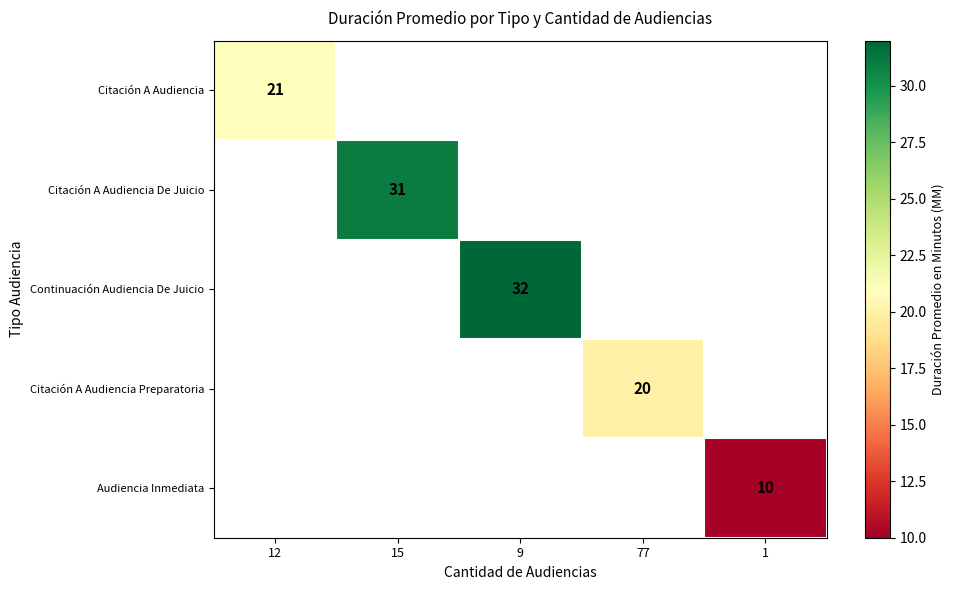

True or false: Continuación Audiencia De Juicio has a value of 10 at 9.

False